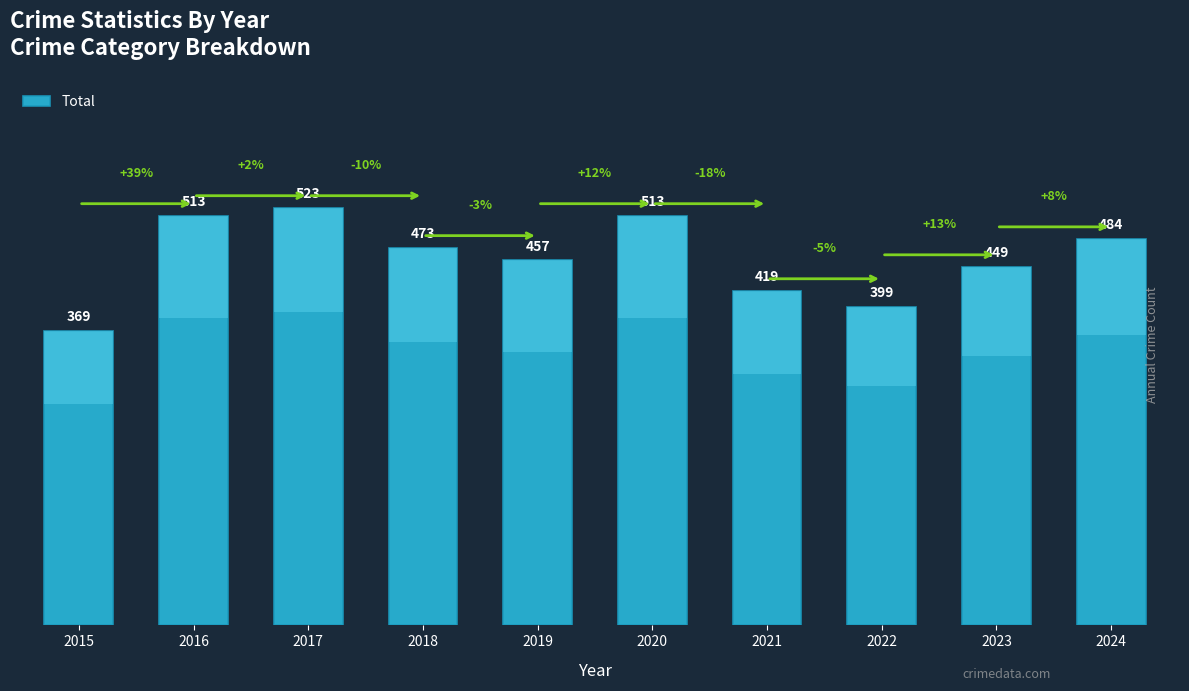

What is the change in value from 2018 to 2019?

-16